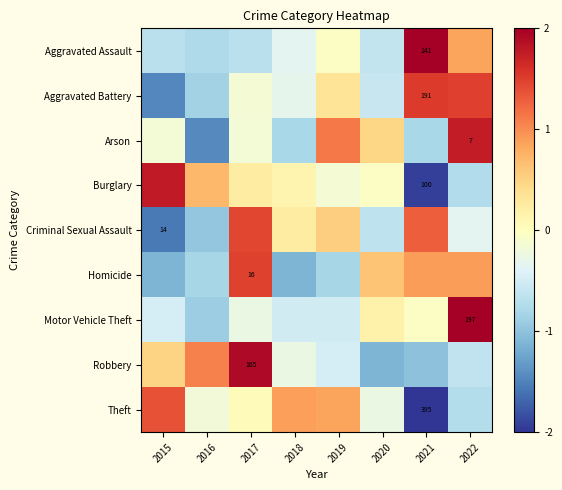

At which label is Burglary closest to 0?

2020